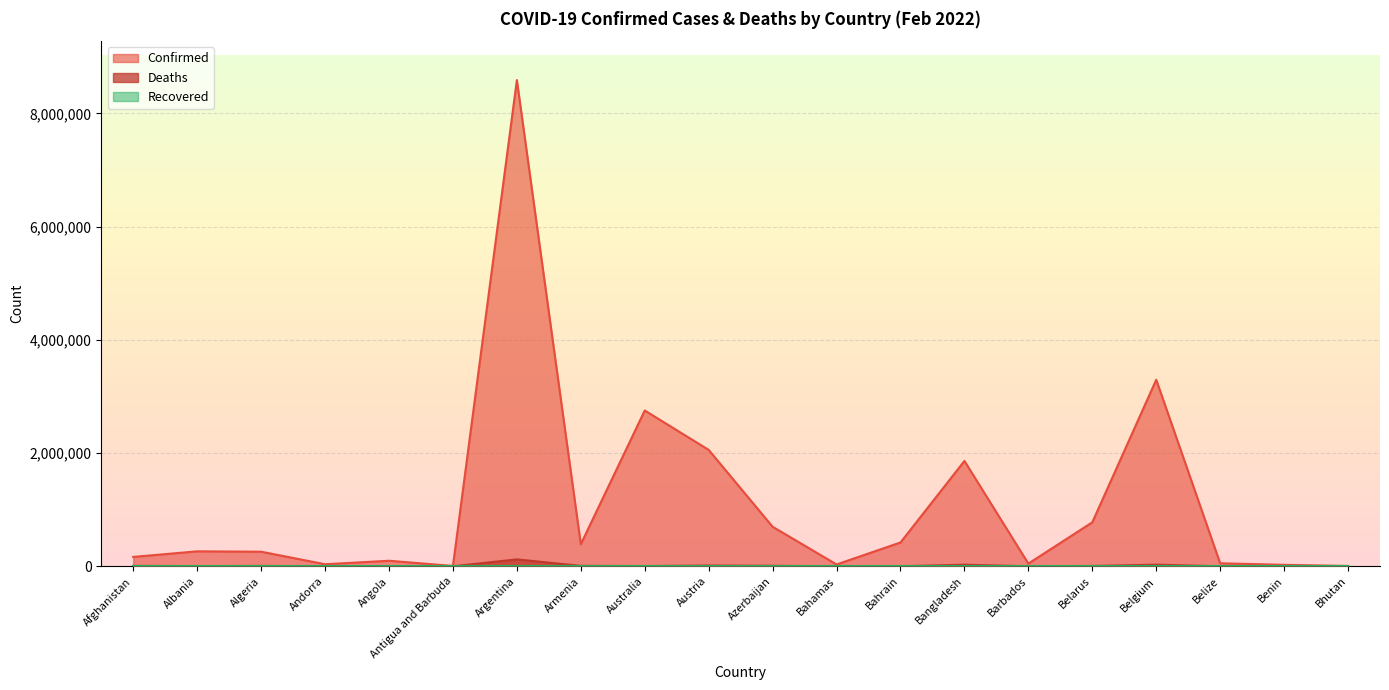

What is the lowest value of the Deaths series?

4